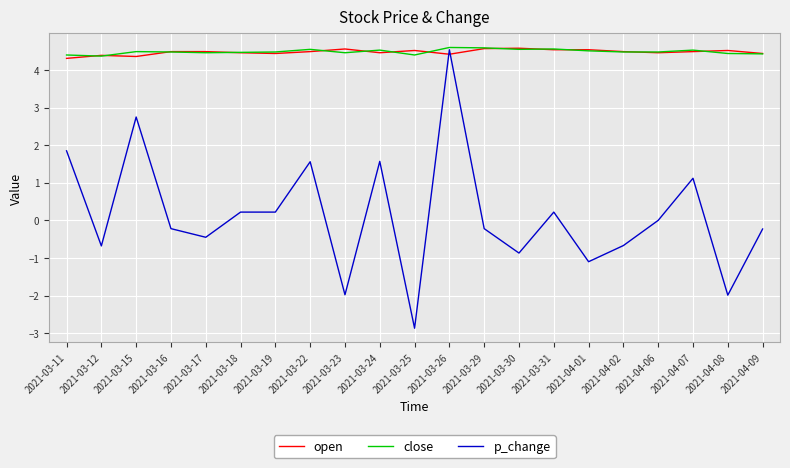

What is the spread (max minus min) of values at 2021-03-22?

3.0